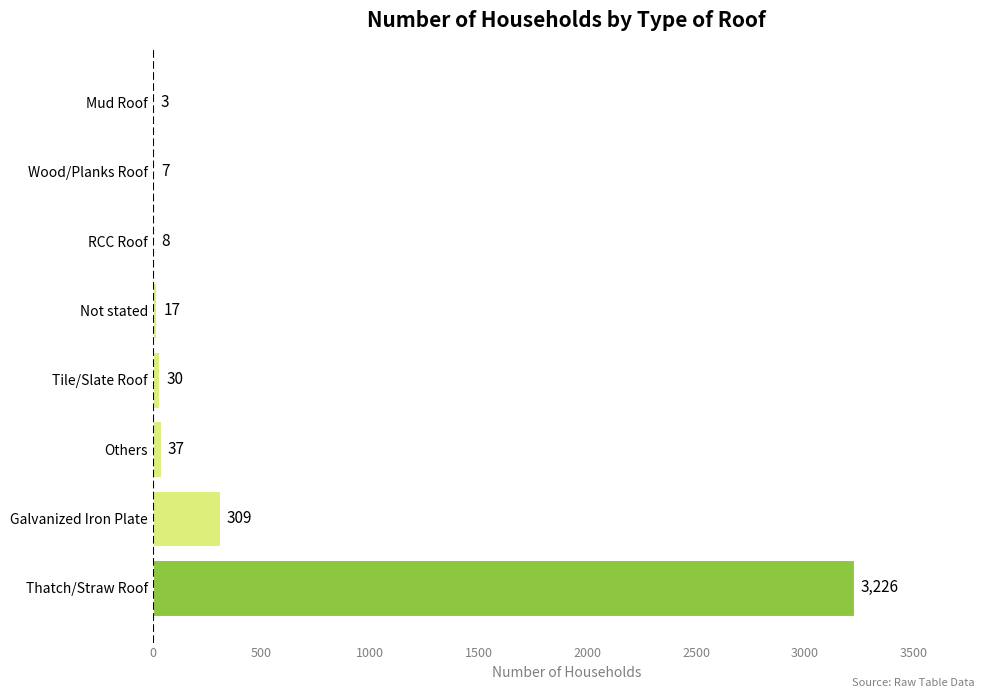

Reading bottom to top, what are all the values shown in this chart?

Thatch/Straw Roof=3226	Galvanized Iron Plate=309	Others=37	Tile/Slate Roof=30	Not stated=17	RCC Roof=8	Wood/Planks Roof=7	Mud Roof=3